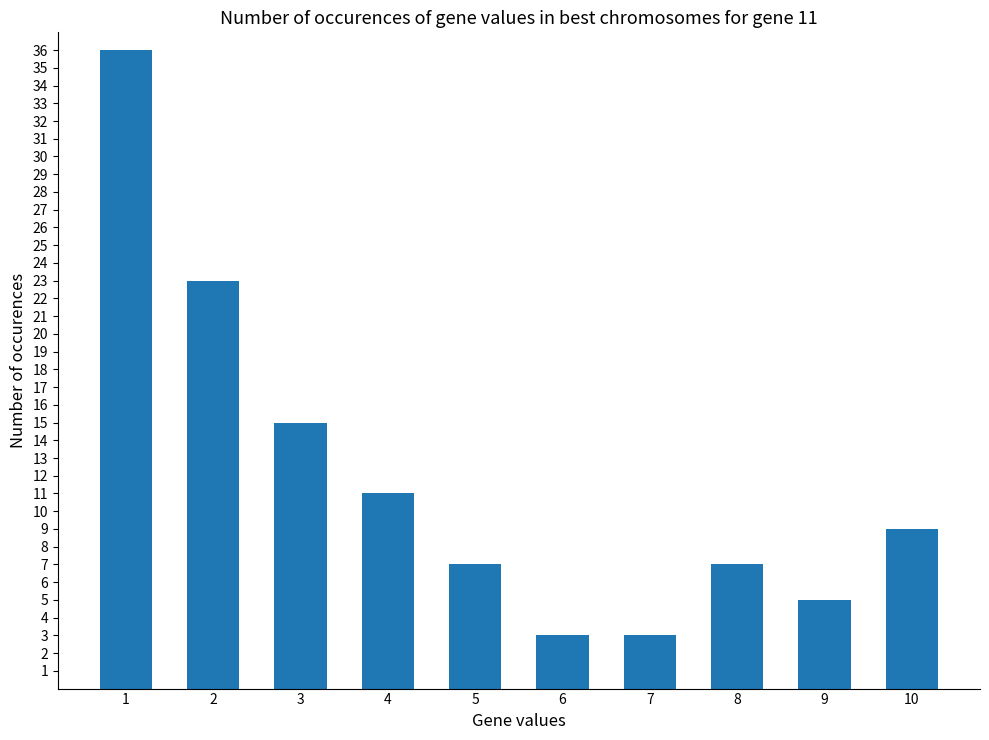

What is the difference between the values at 10 and 7?

6